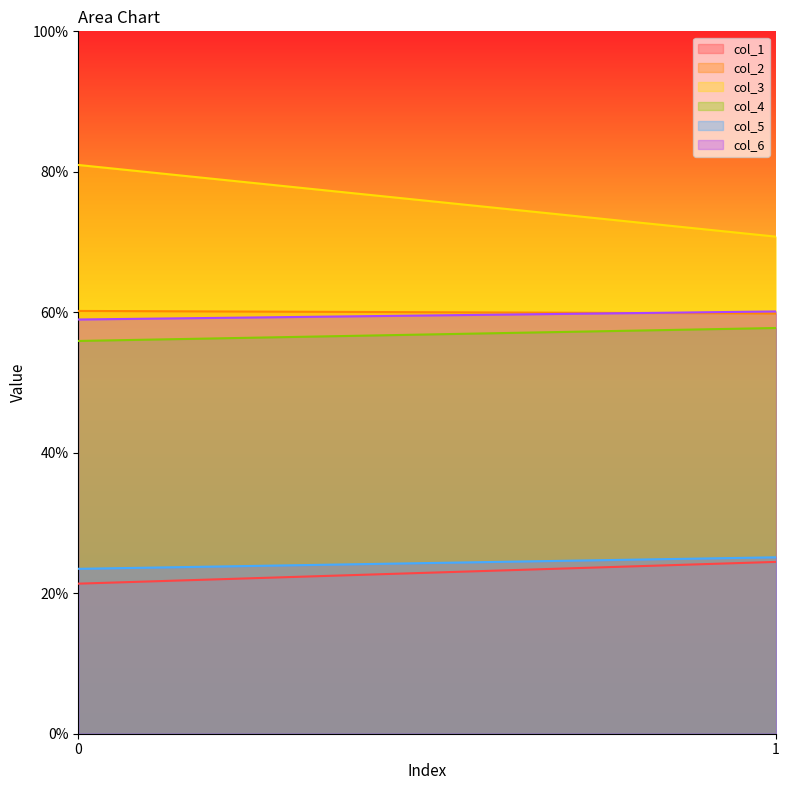

What is the value of the col_5 point at the 2nd from the left?

25.1